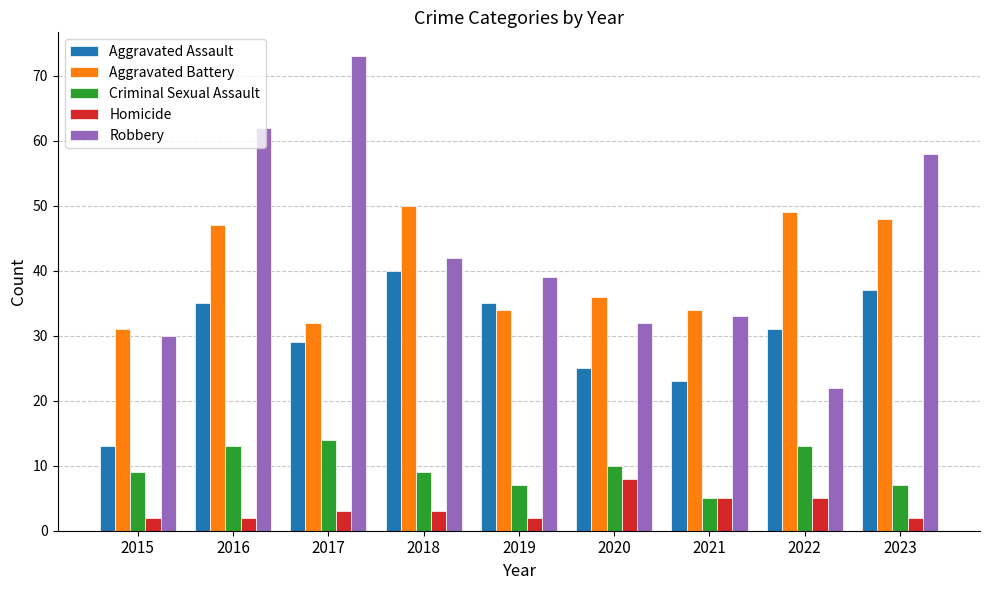

Which category has the lowest value in the Criminal Sexual Assault series?

2021